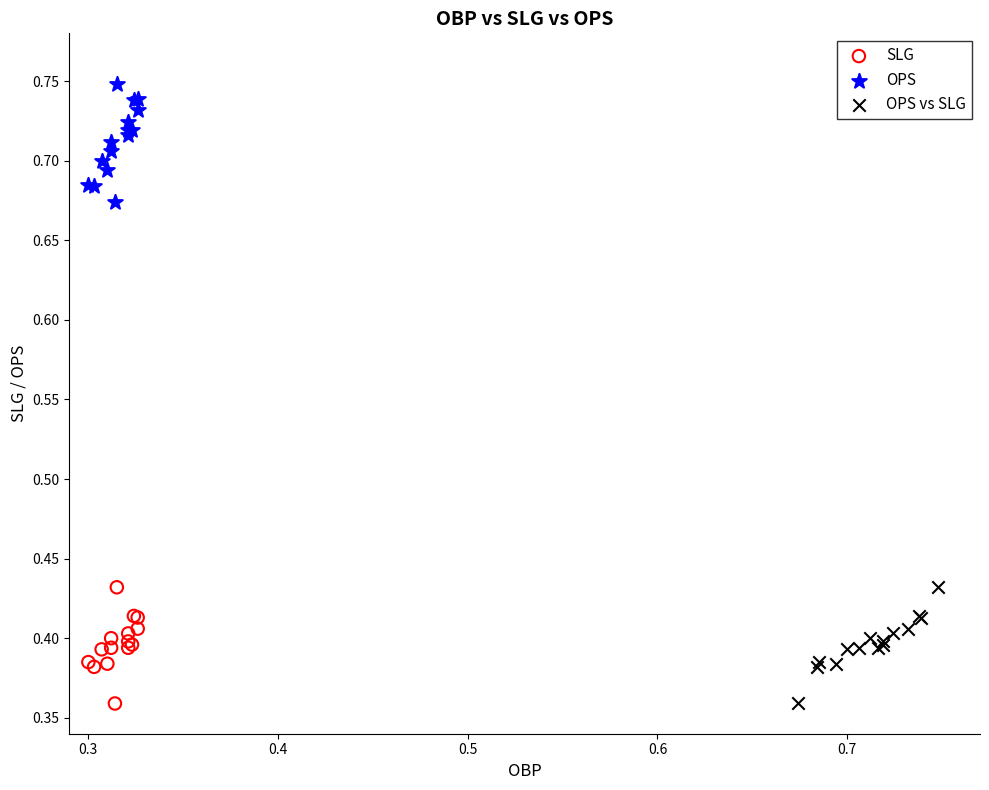

Which series has the largest Y range (max minus min)?

OPS